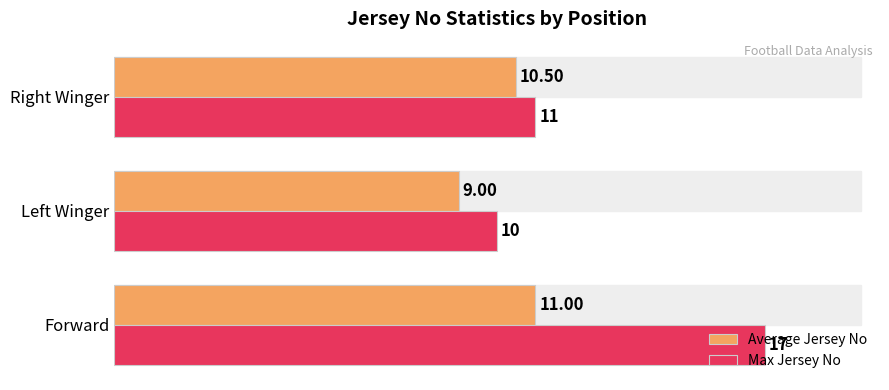

Which category has the lowest value in the Max Jersey No series?

Left Winger